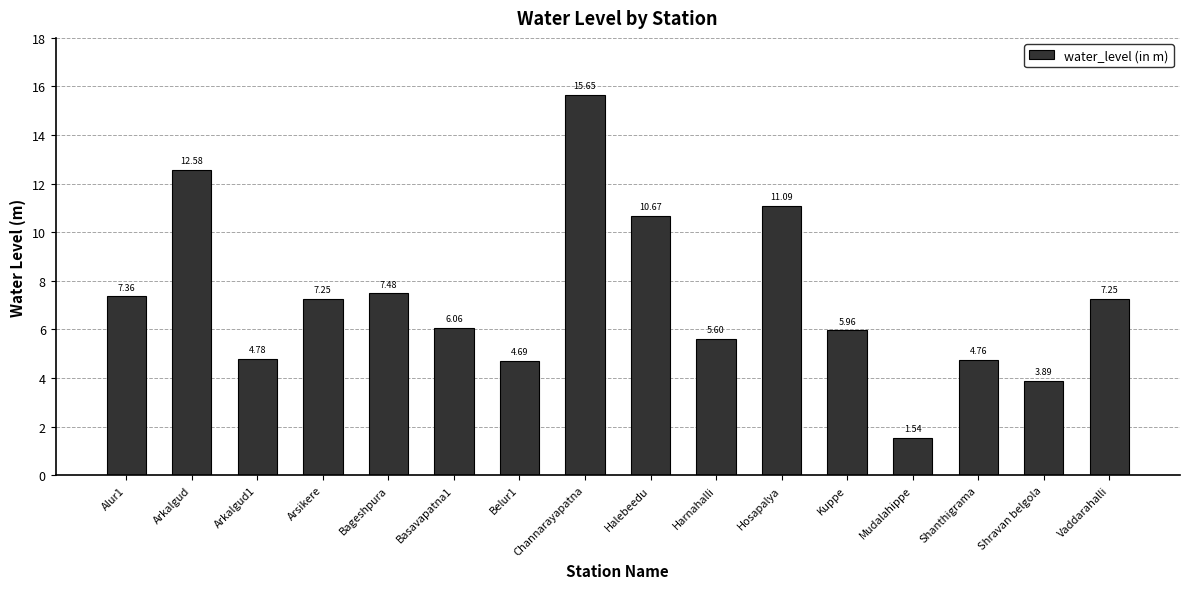

What is the sum of the values at Arkalgud1 and Alur1?

12.1